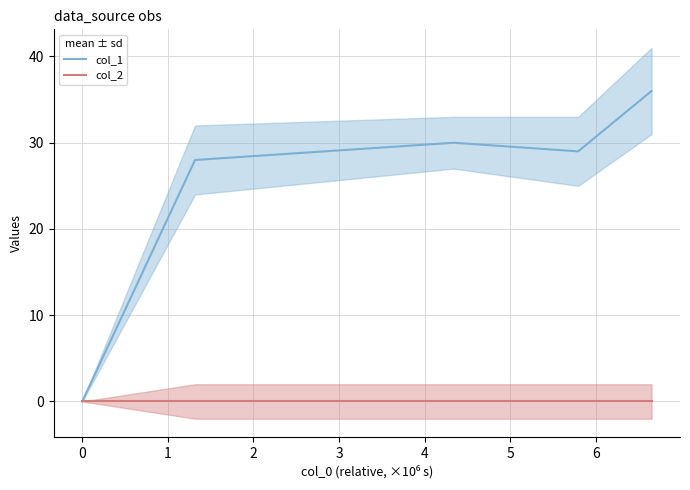

What is the highest value of the col_1 series?

36